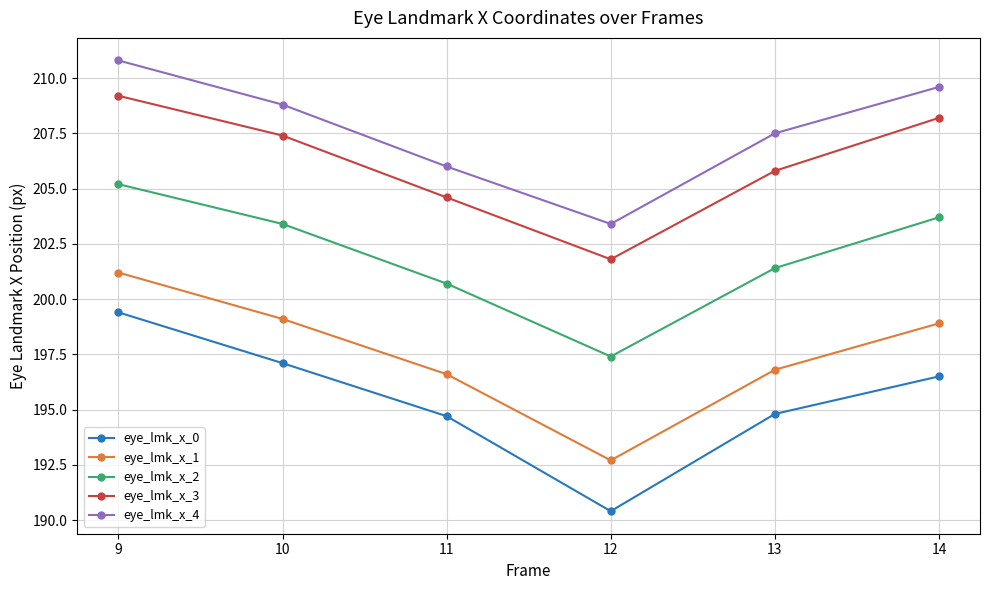

What is the average value of the eye_lmk_x_4 series?

207.7